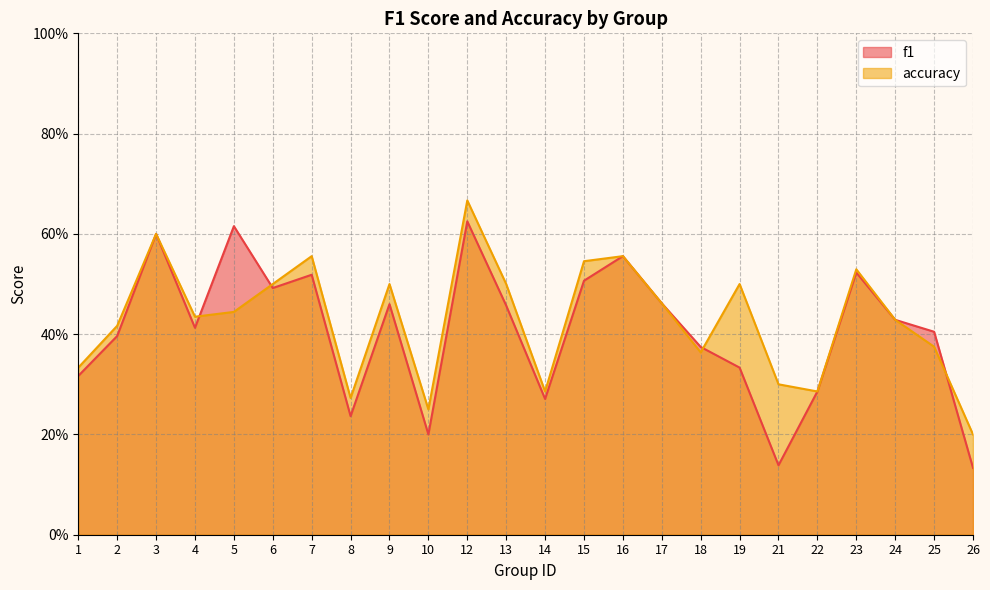

How many distinct data groups are displayed?

2